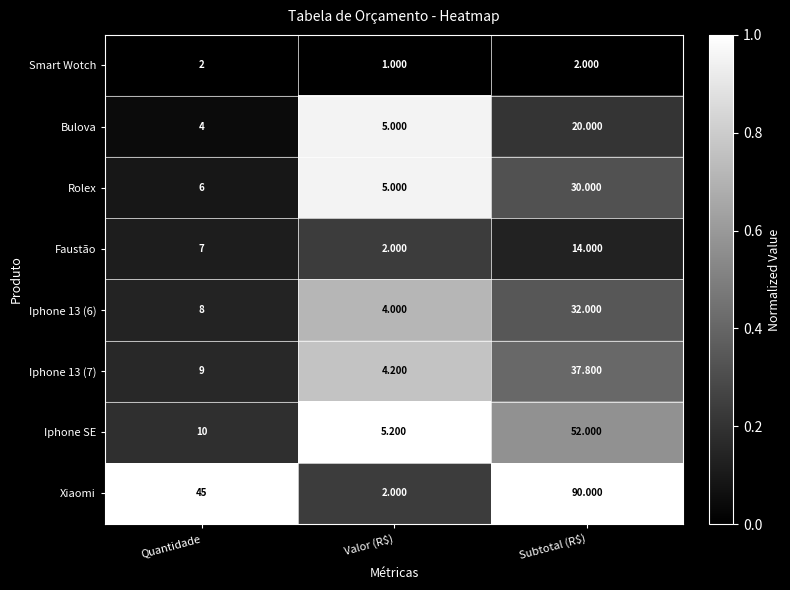

At which category does the chart reach its minimum across all series?

Valor (R$)